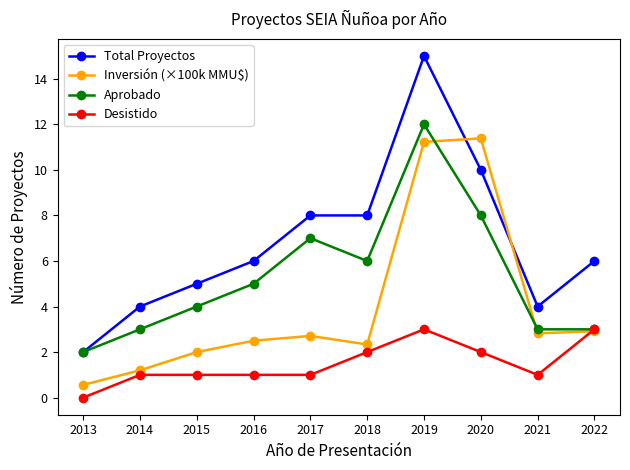

What is the spread (max minus min) of values at 2018?

6.0